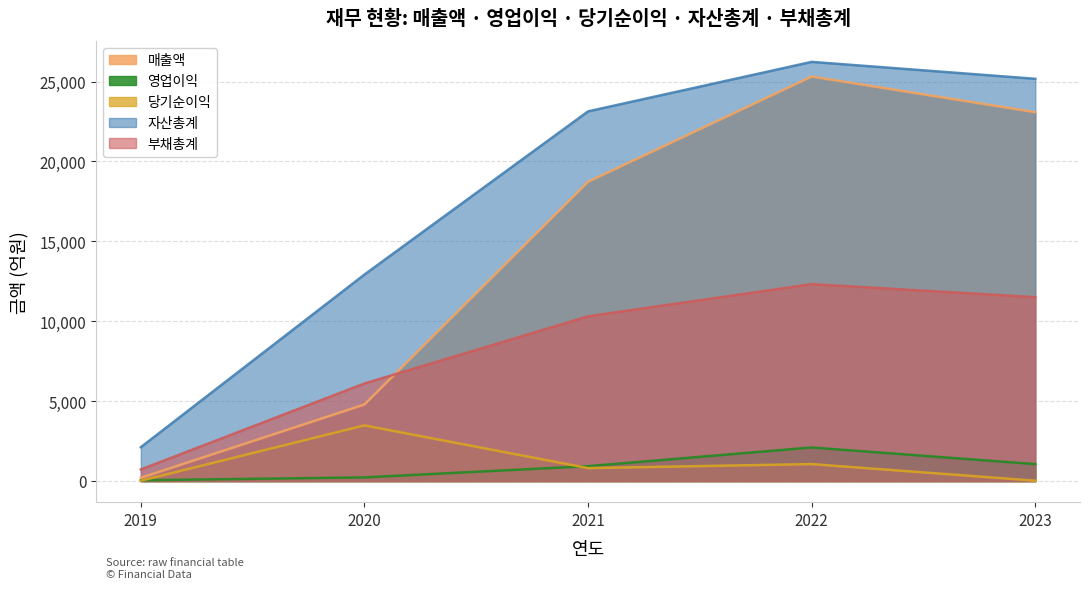

How many interior local peaks does the 영업이익 series have?

1